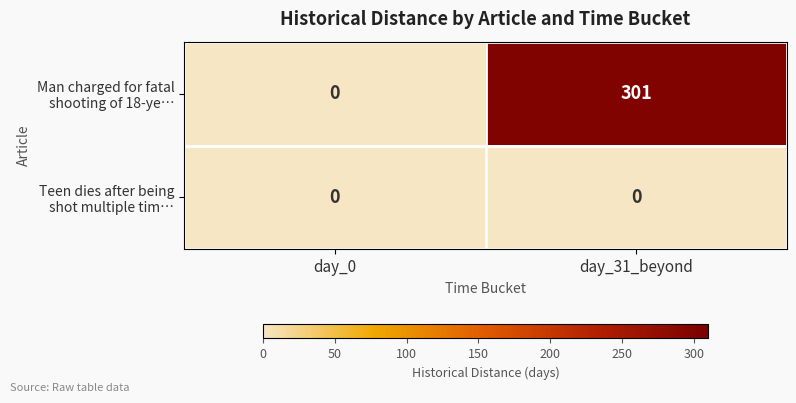

What is the greatest value displayed?

301